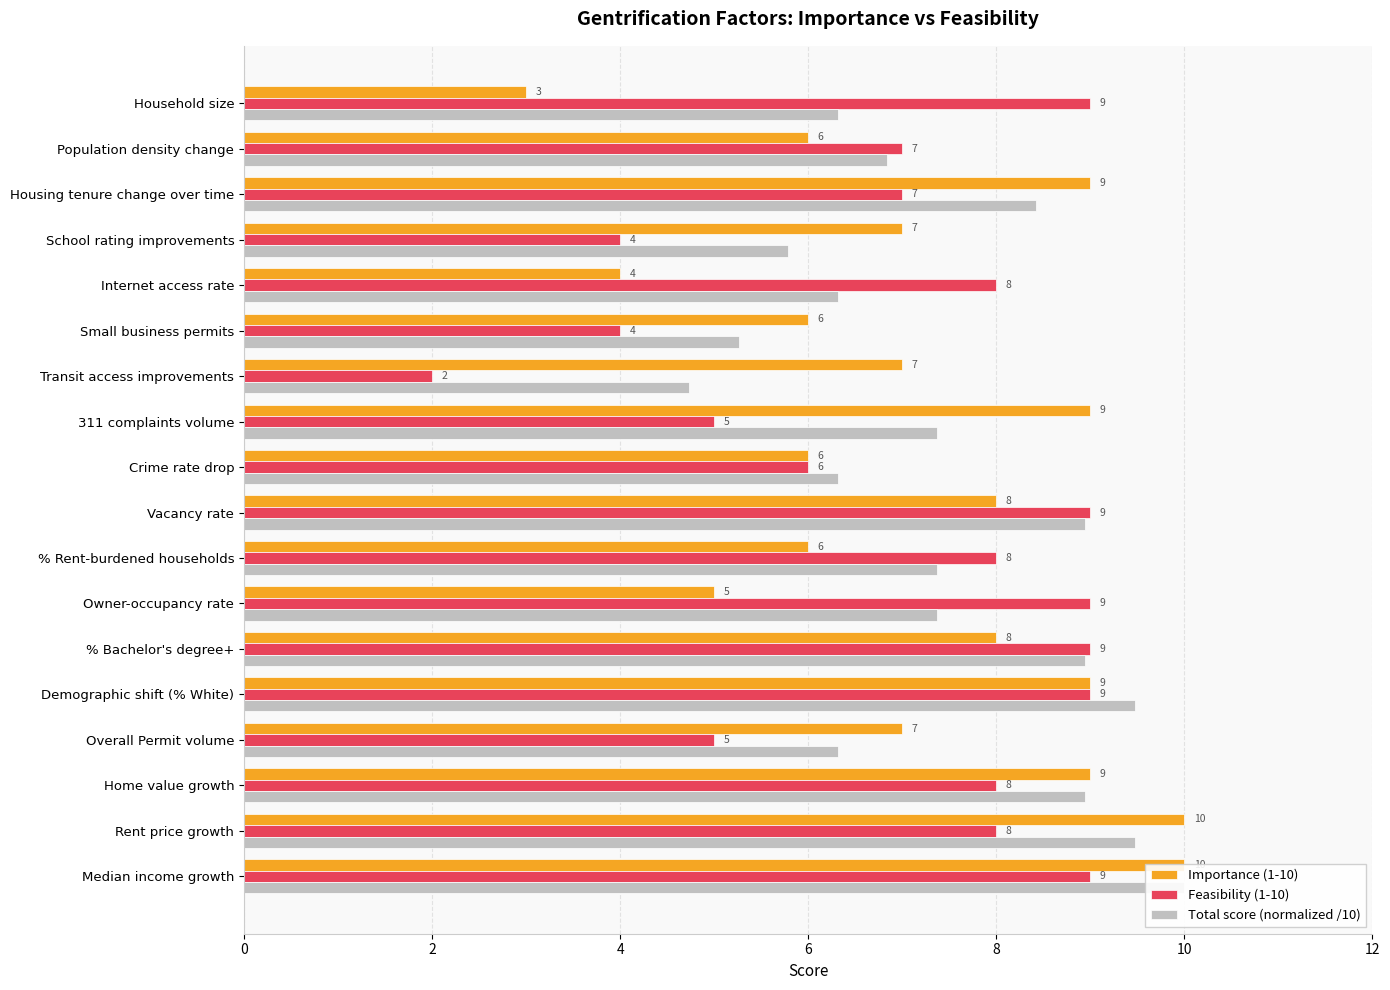

How many categories are shown in the chart?

18